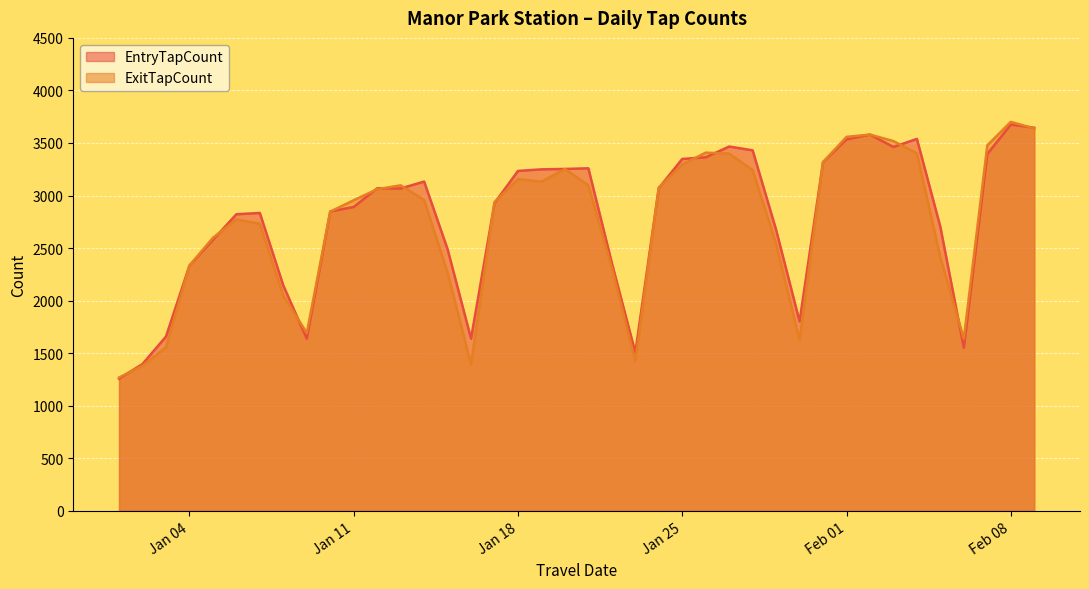

At which label does ExitTapCount first exceed 2957?

2022-01-12